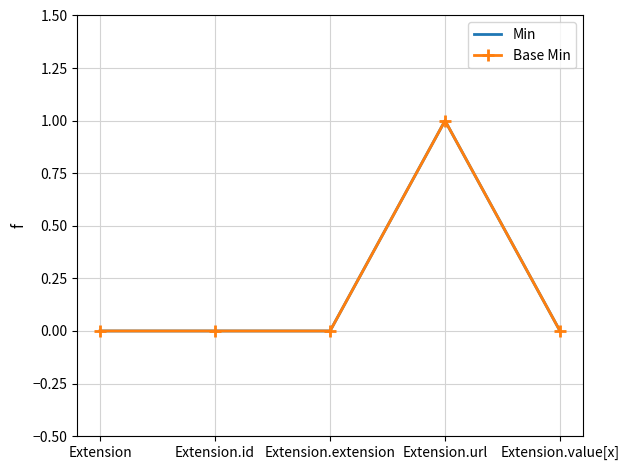

Reading left to right, extract all data points from this chart.

Min: 0	0	0	1	0
Base Min: 0	0	0	1	0